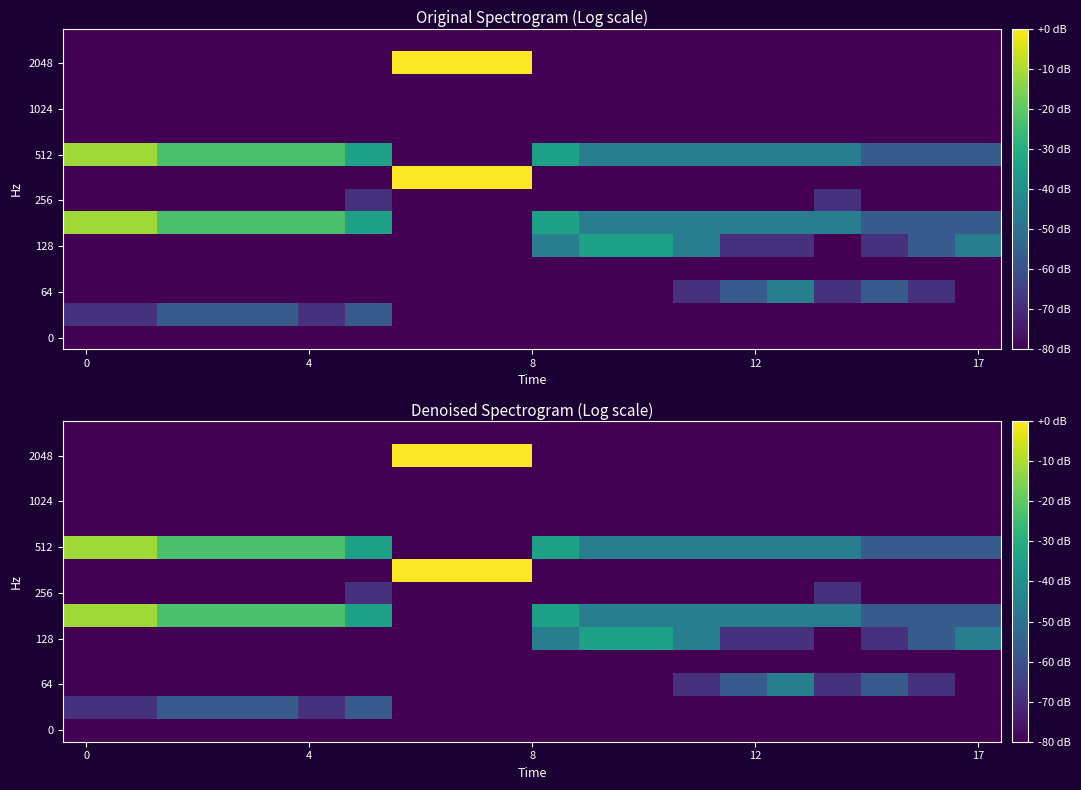

At how many categories does at least one series exceed -28?

9